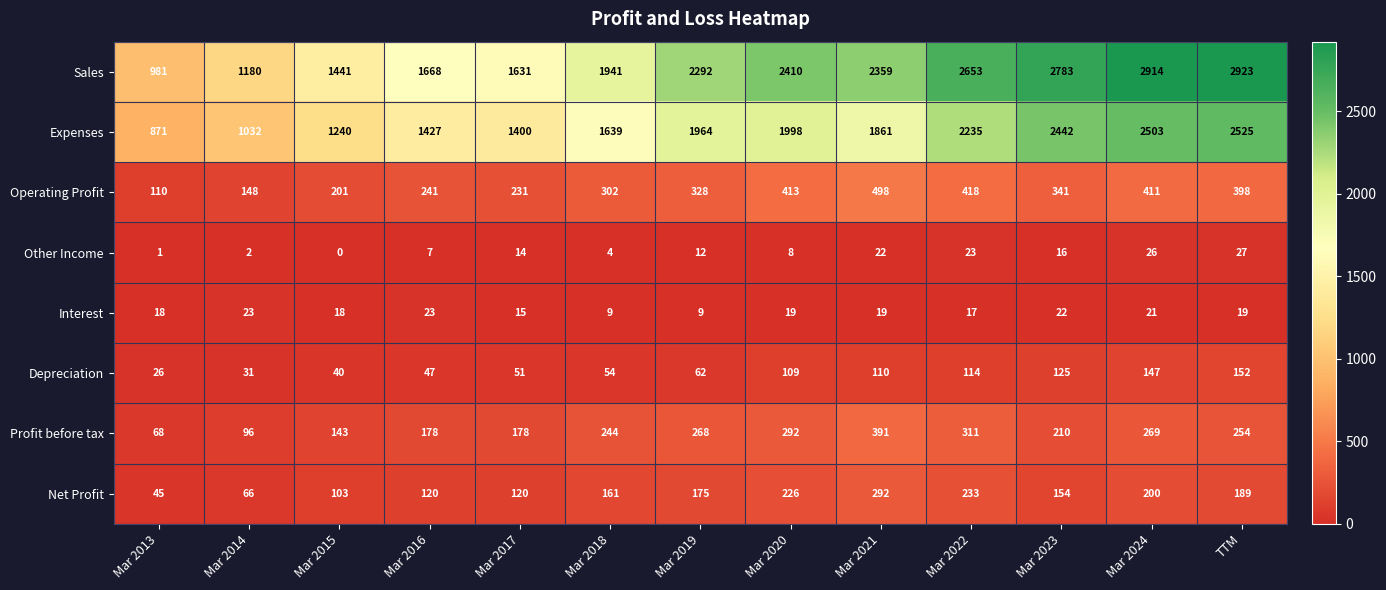

What is the sum of the Other Income values at Mar 2017 and Mar 2021?

36